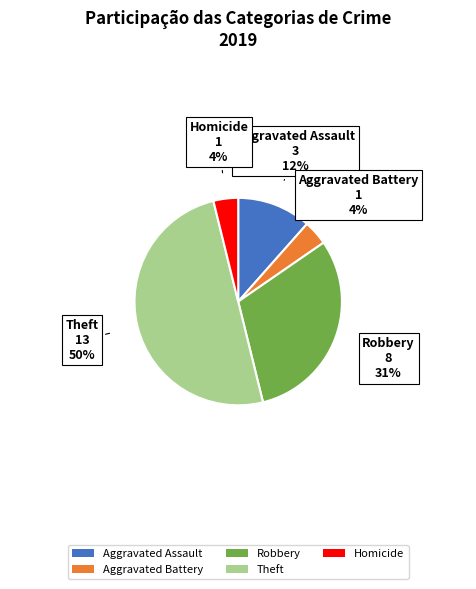

To the nearest percent, what portion does Aggravated Battery represent?

4%